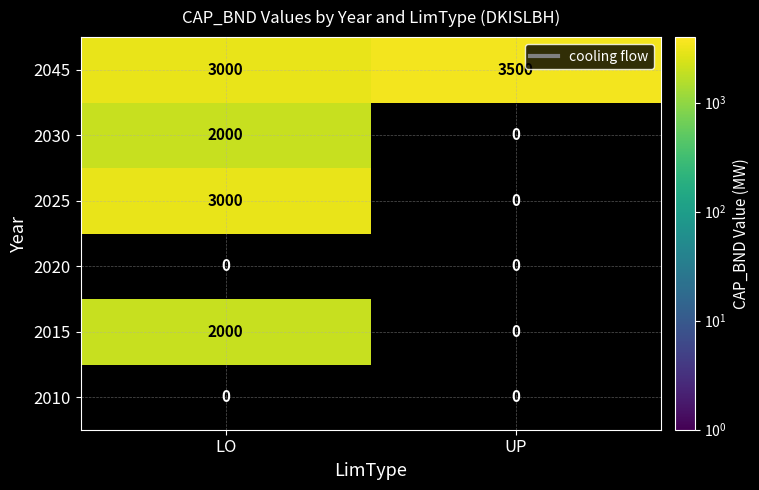

Is it true that 2045 equals 3000 at LO?

True